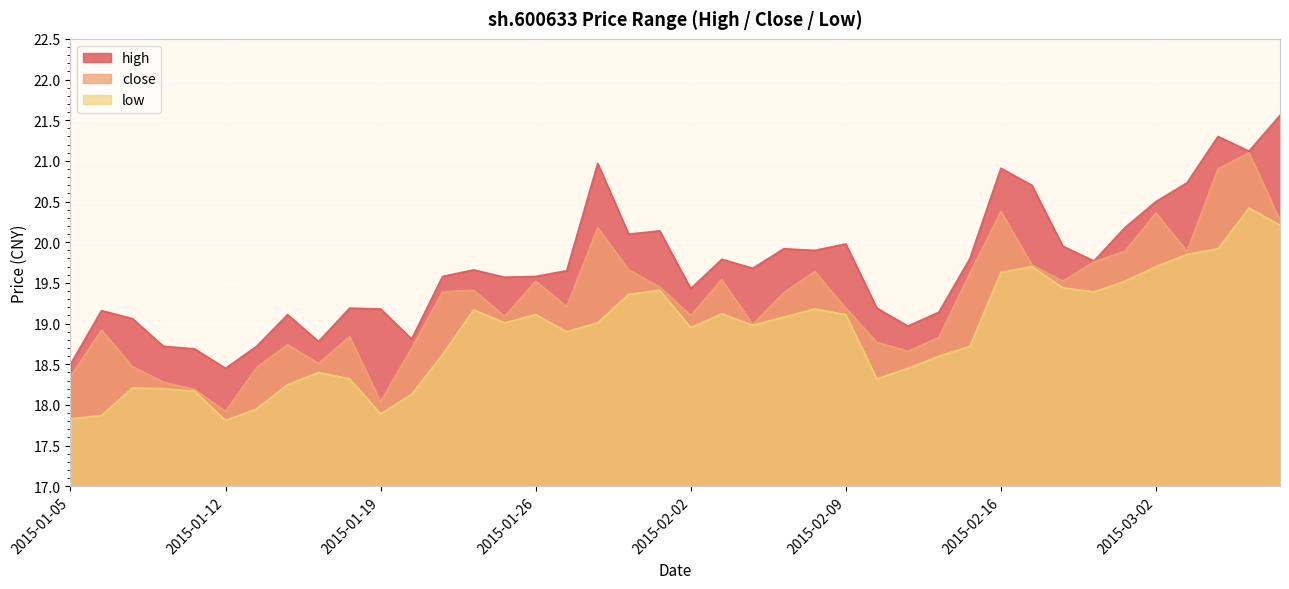

What is the label of the 35th point from the right?

2015-01-12